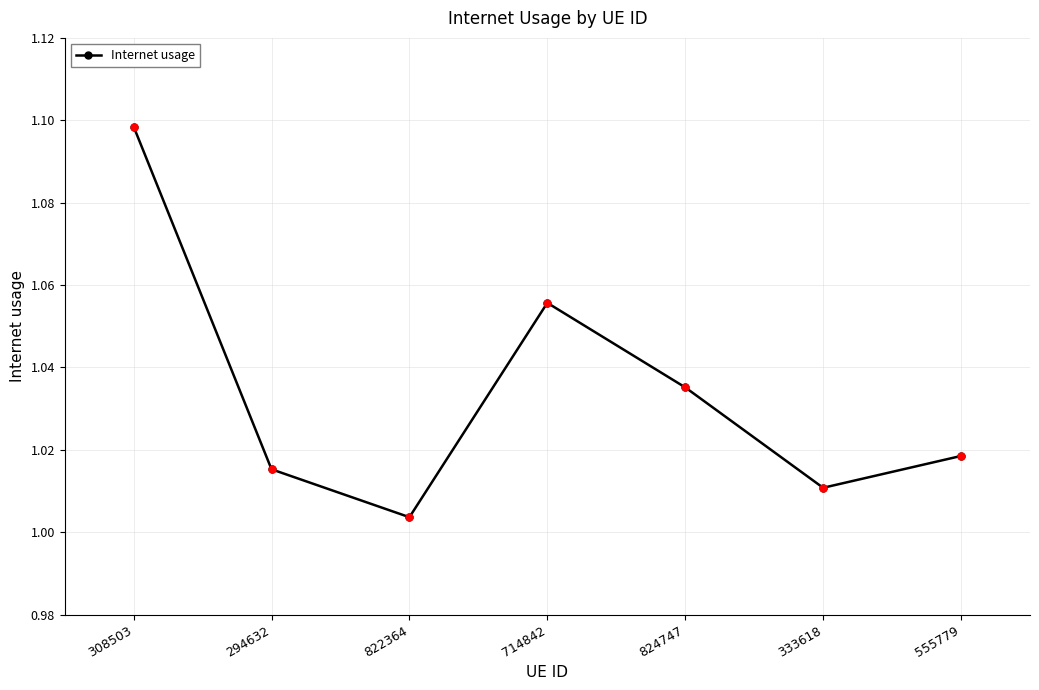

Between 714842 and 294632, which is larger?

714842